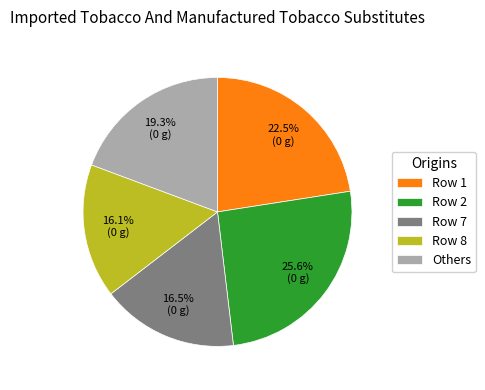

The Row 7 slice represents 30% of the pie. True or false?

False